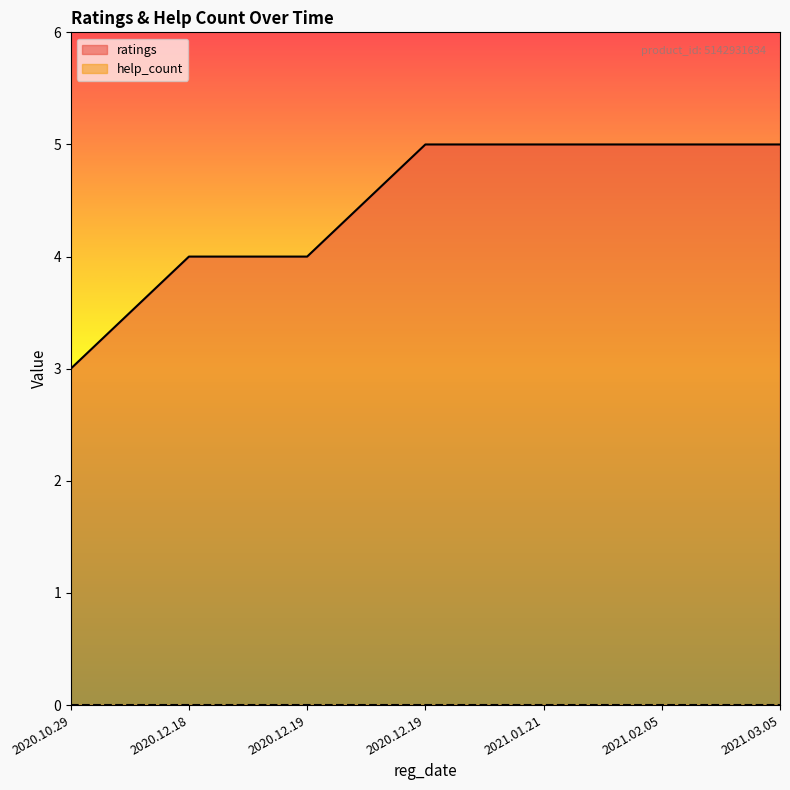

How many values are between 4 and 5?

6